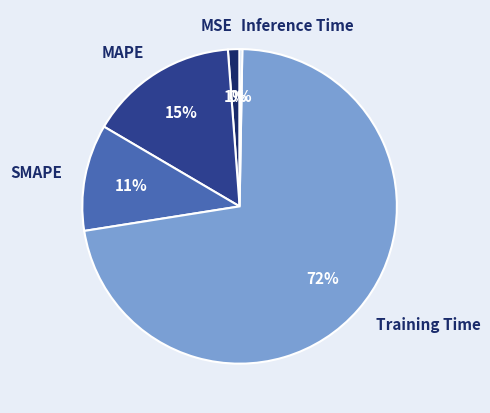

Combined, do MAPE and Training Time account for over 50%?

Yes